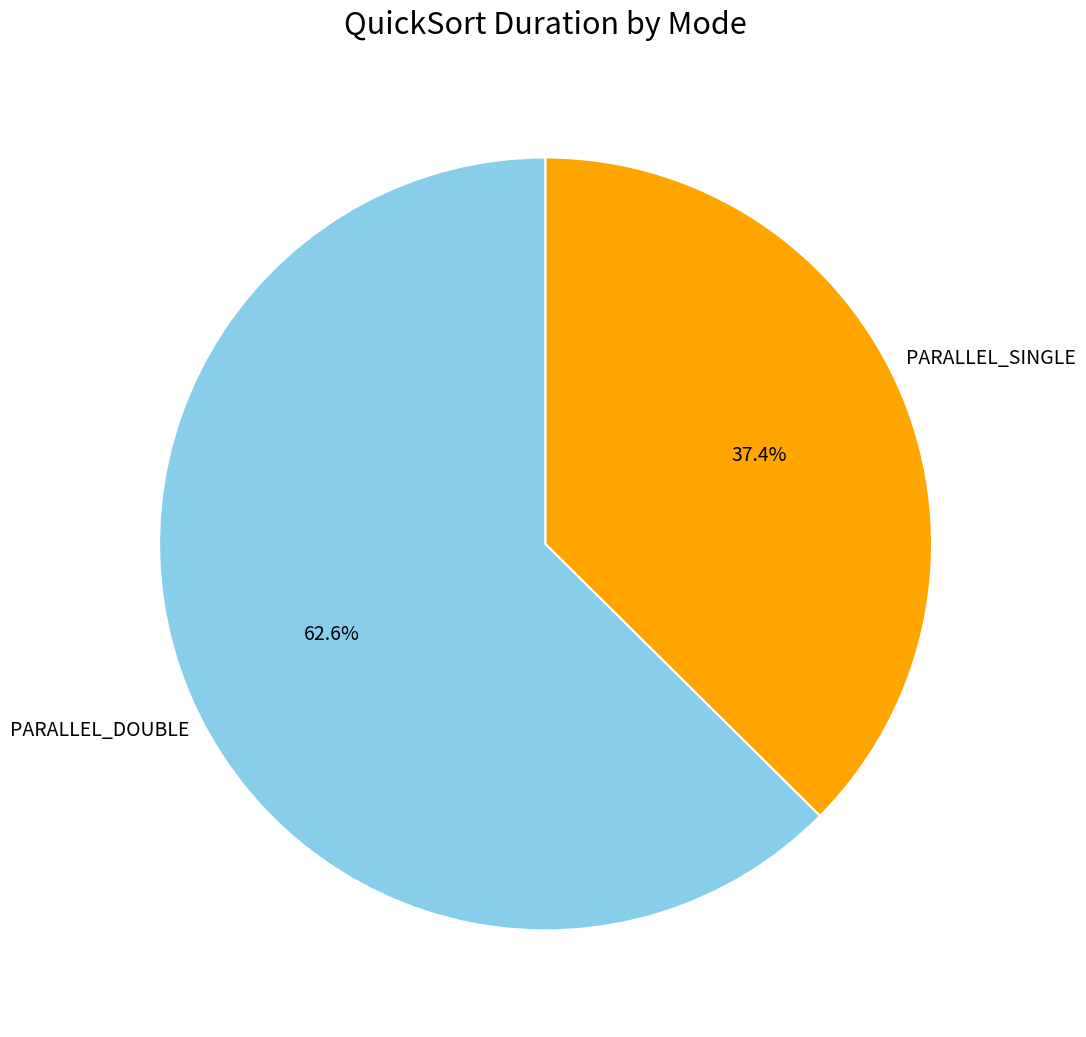

Is there any slice that represents more than half of the pie?

Yes